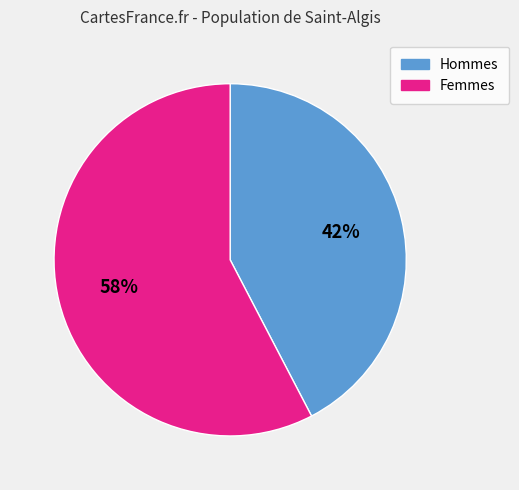

To the nearest percent, what is the average slice percentage?

50%